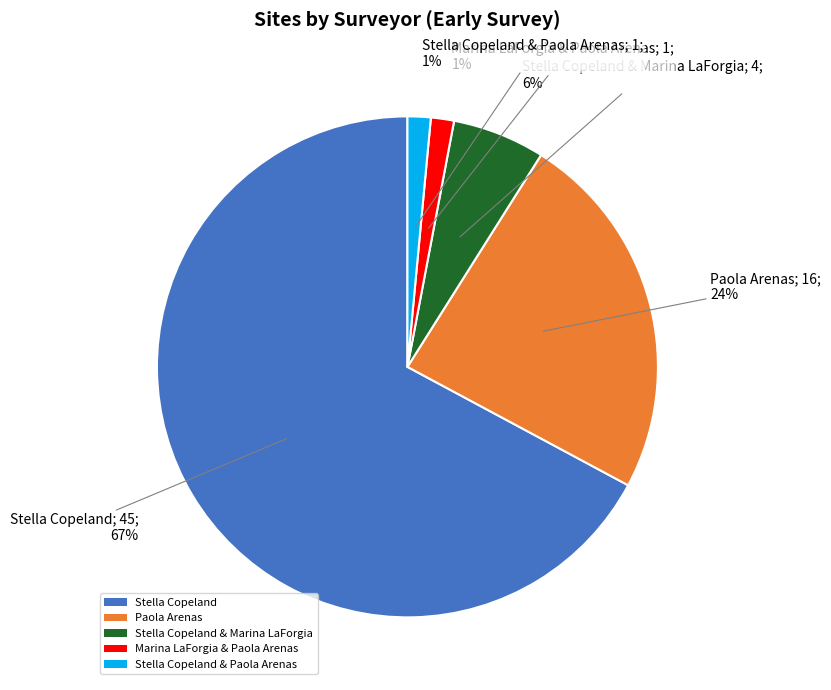

Which has a higher value, Stella Copeland & Marina LaForgia or Stella Copeland?

Stella Copeland